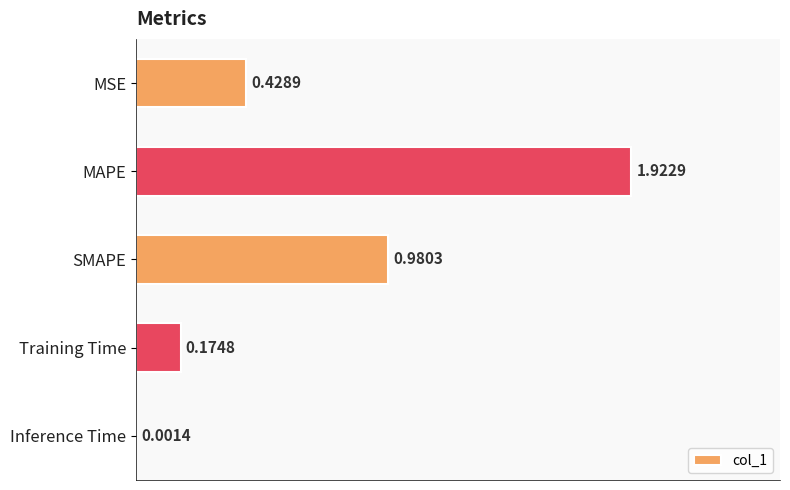

At which label is the value closest to 0?

Inference Time